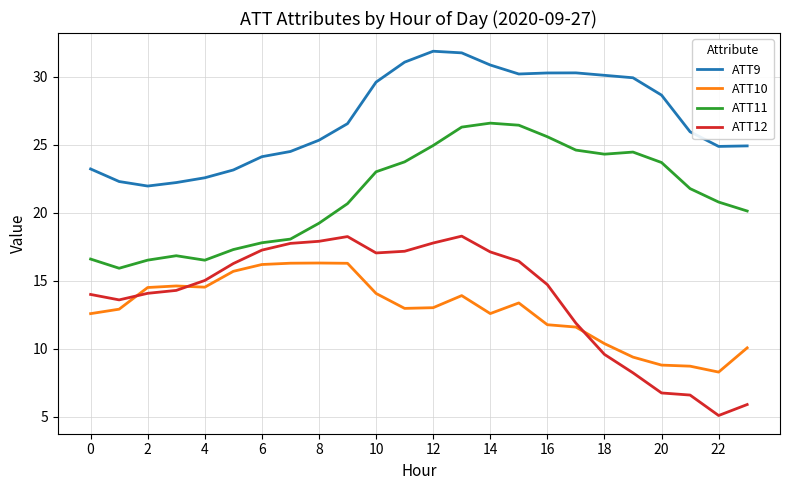

True or false: ATT9 and ATT12 intersect in this chart.

False